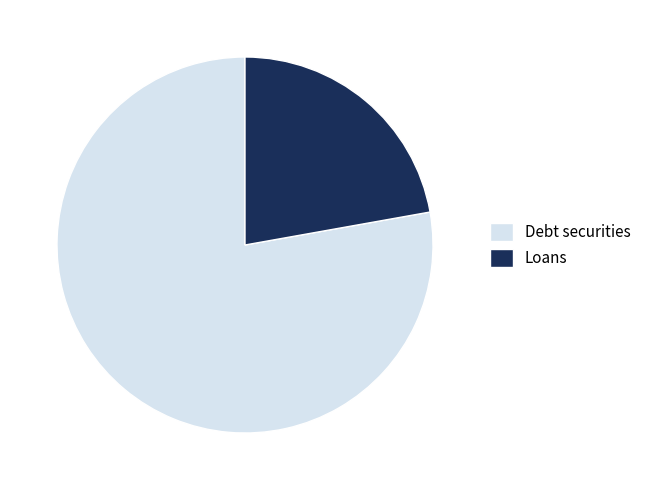

Does Loans represent more than half of the total?

No